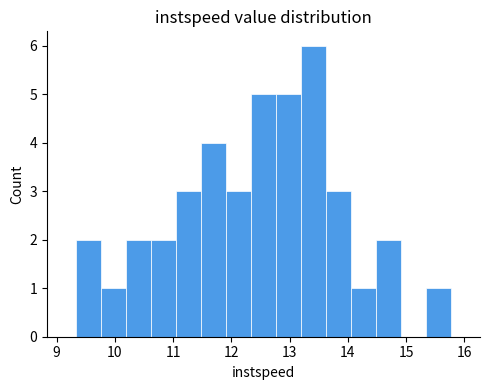

How tall is the bar that spans 14.5 to 14.9 on the x-axis? Neither the bar edges nor the heights are printed on the chart, so give them approximately, as read against the axes.

2